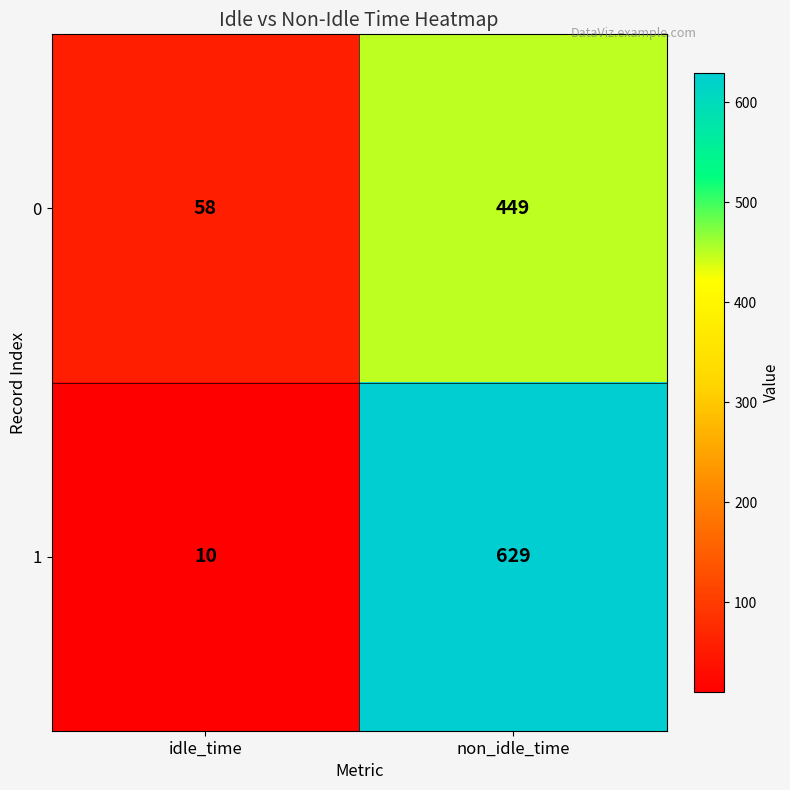

Rank the series at non_idle_time from lowest to highest value.

0, 1